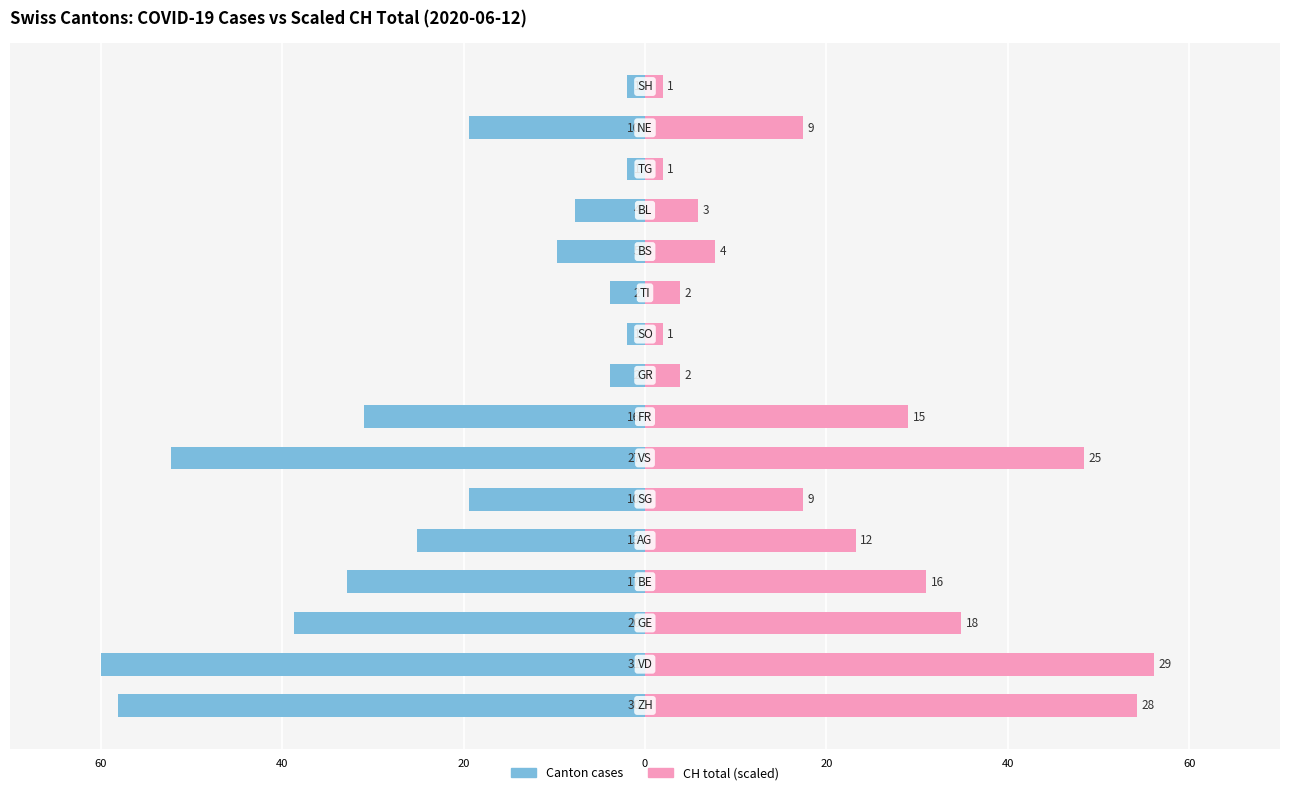

How many values in the CH total (scaled) series are below 17?

7